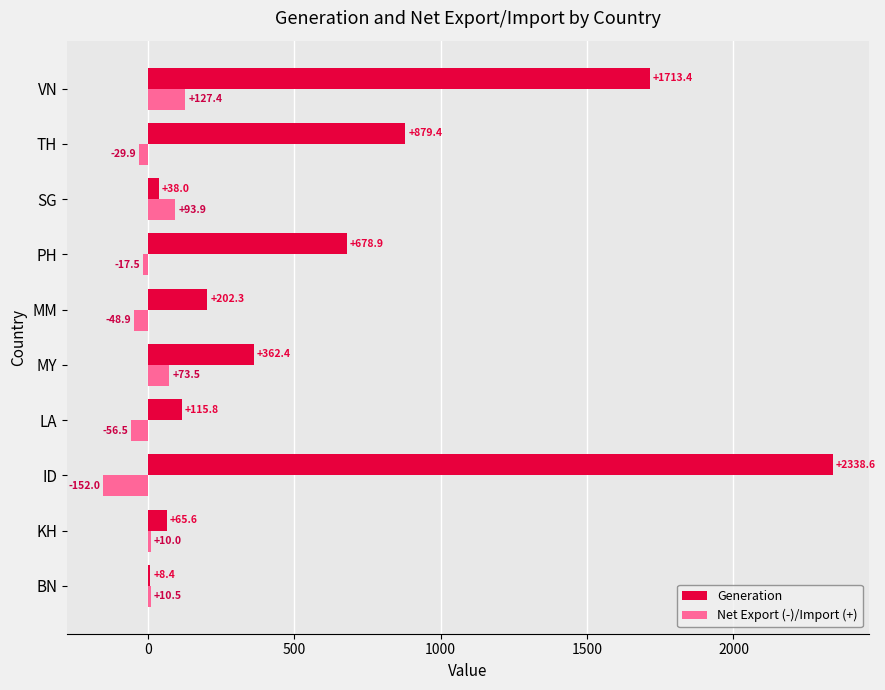

Rank the categories by Generation value from lowest to highest.

BN, SG, KH, LA, MM, MY, PH, TH, VN, ID